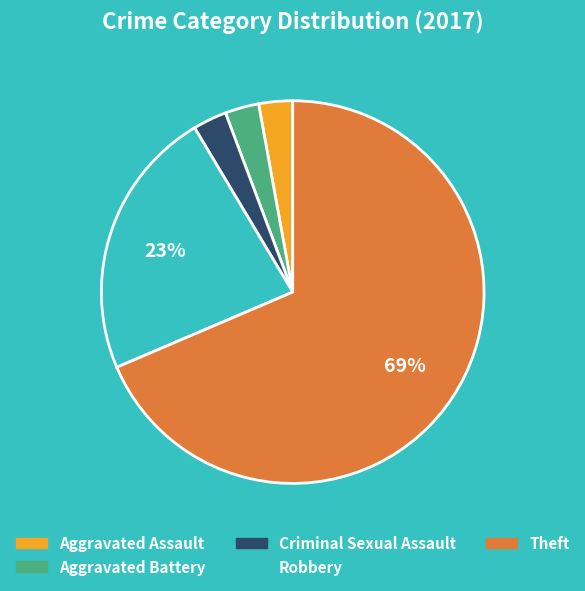

How many segments does this pie chart have?

5